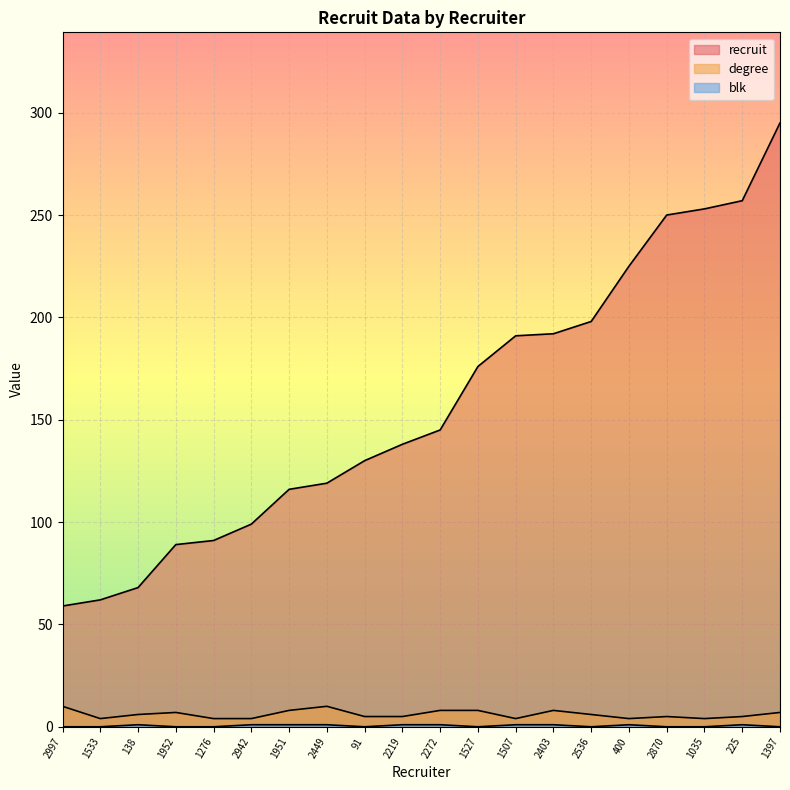

What is the difference between the second highest and minimum values in the recruit series?

198